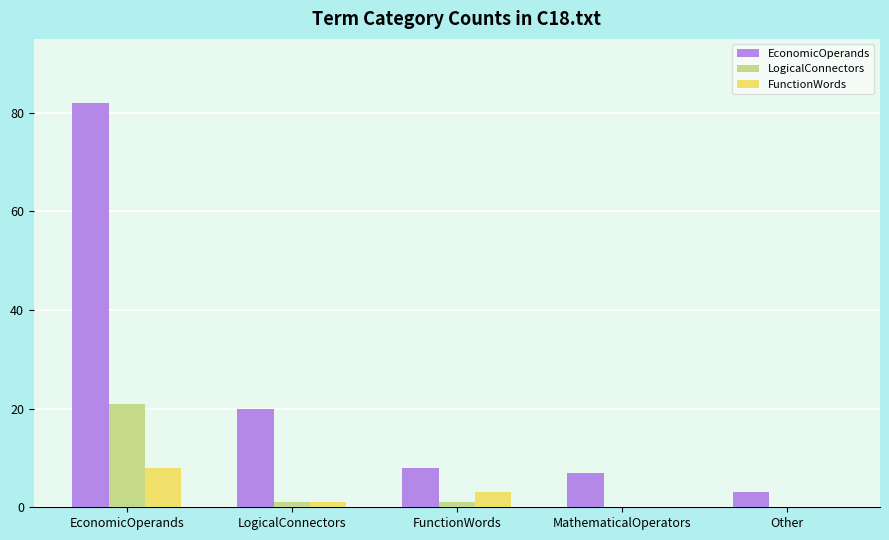

Reading right to left, transcribe all the data shown in this chart.

EconomicOperands: 3	7	8	20	82
LogicalConnectors: 0	0	1	1	21
FunctionWords: 0	0	3	1	8